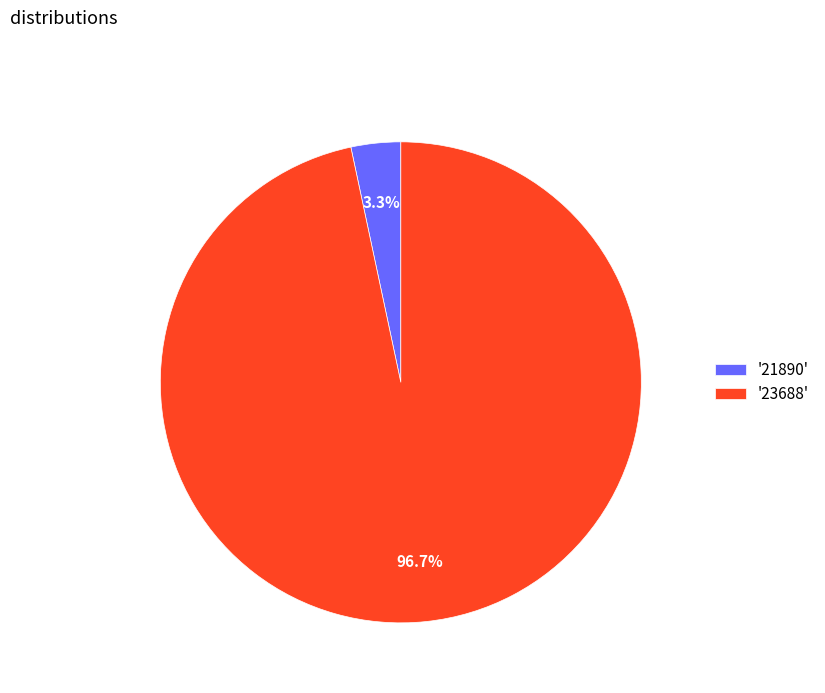

Which slice is the smallest?

'21890'